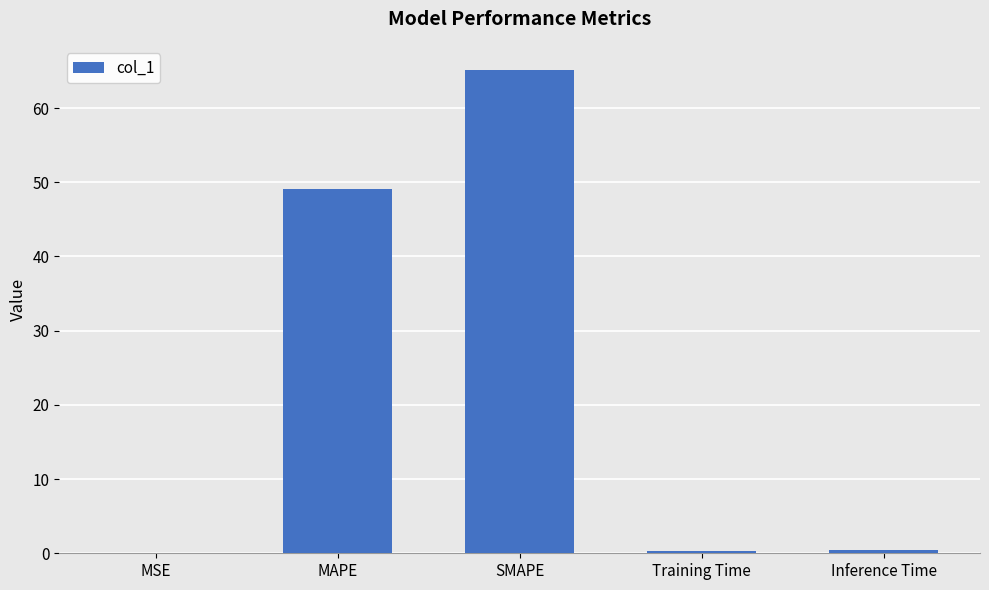

What is the sum of all values?

115.1